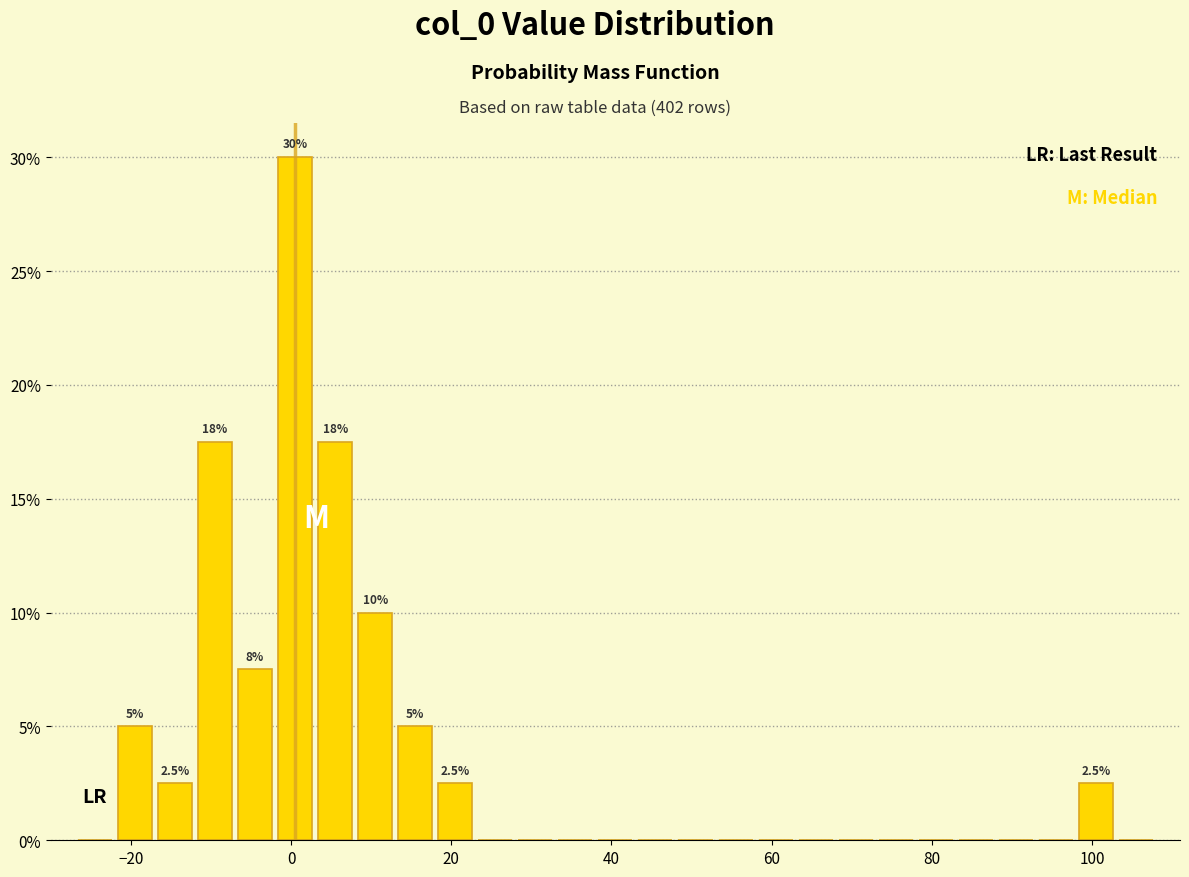

Read against the x-axis, roughly where is the centre of the tallest bar?

0